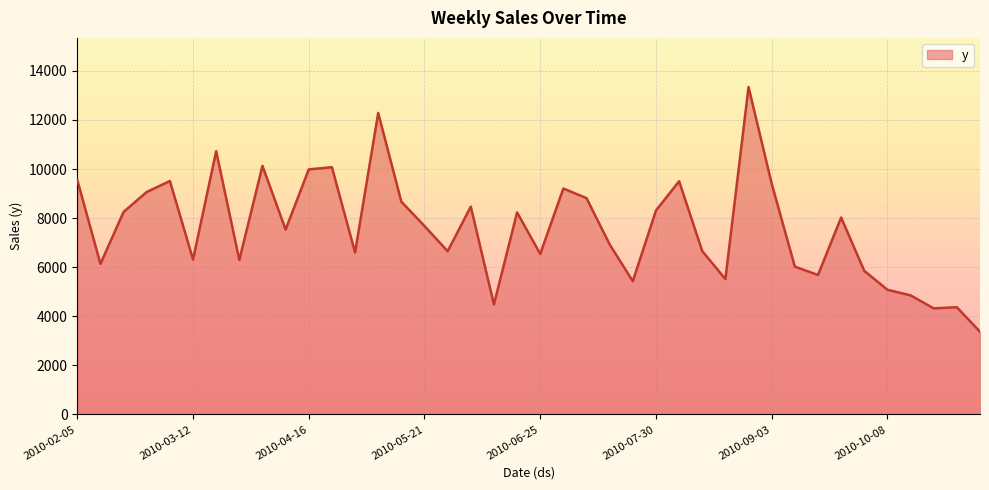

How many lines are shown in the chart?

1